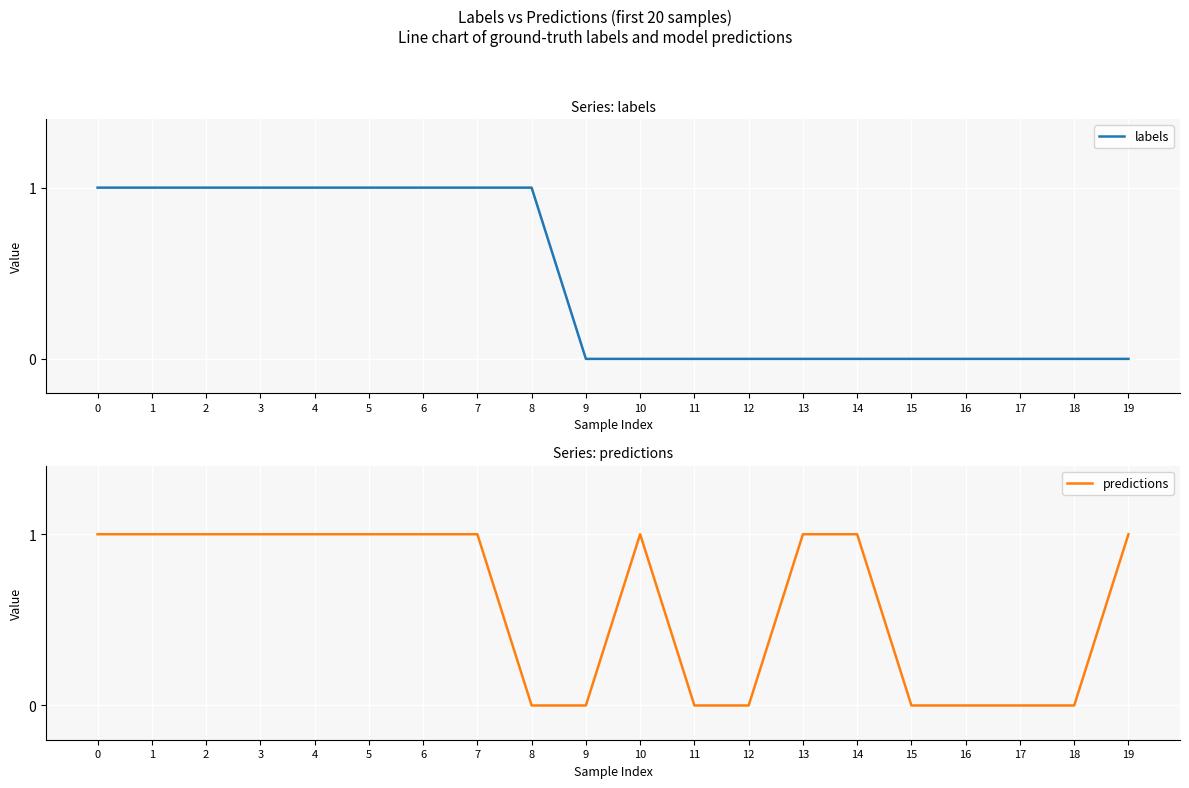

Which label corresponds to the smallest value in the chart?

9